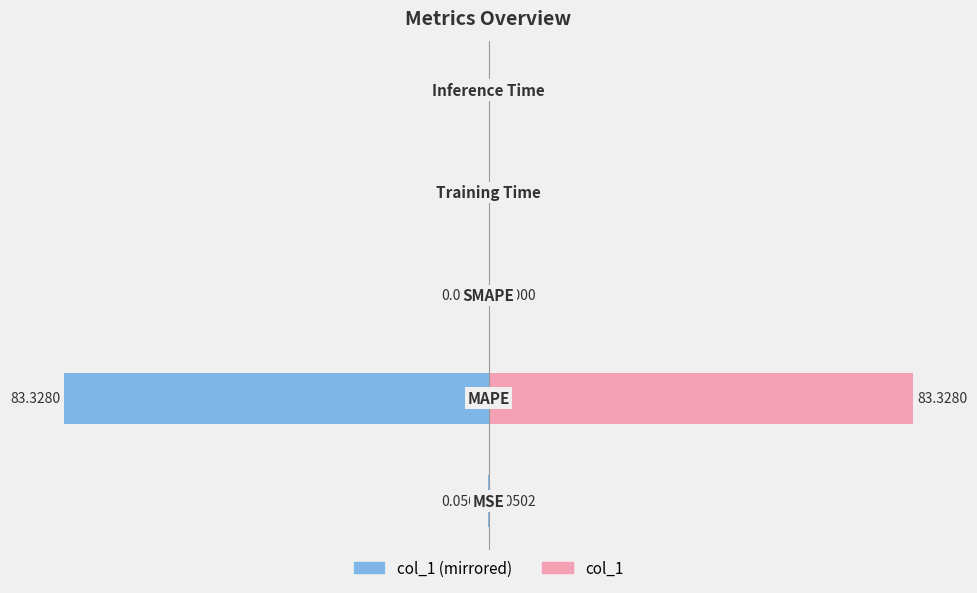

Is it true that col_1 equals 0.0 at 3?

False